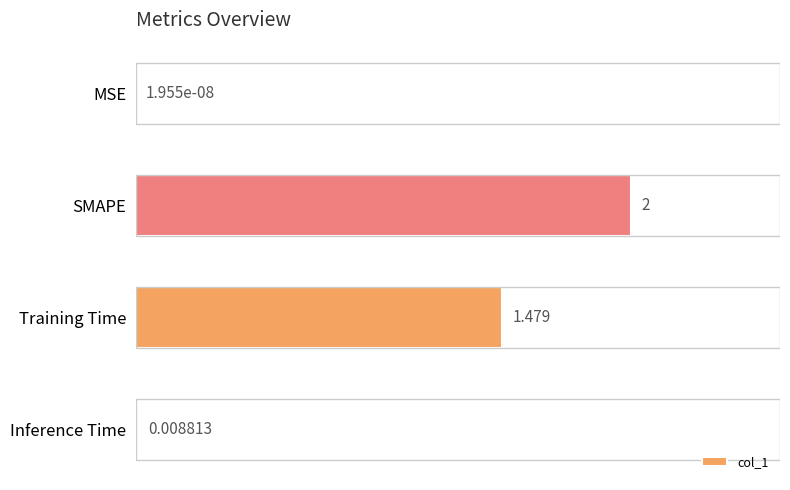

What is the greatest value displayed?

2.0